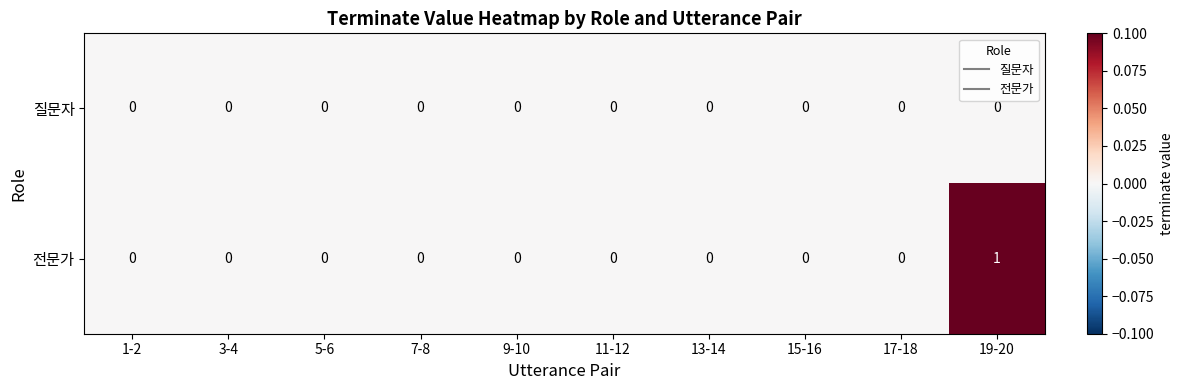

Which series has the widest spread of values?

전문가